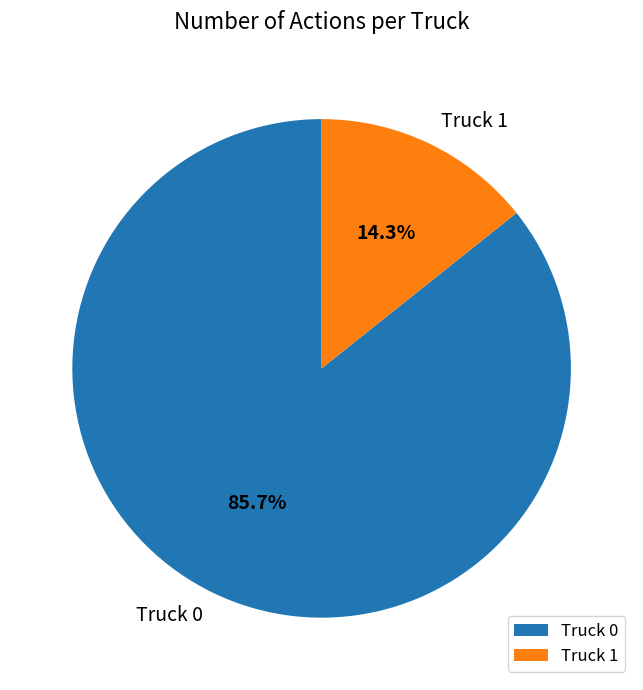

How much of the chart is everything except Truck 1?

85.7%